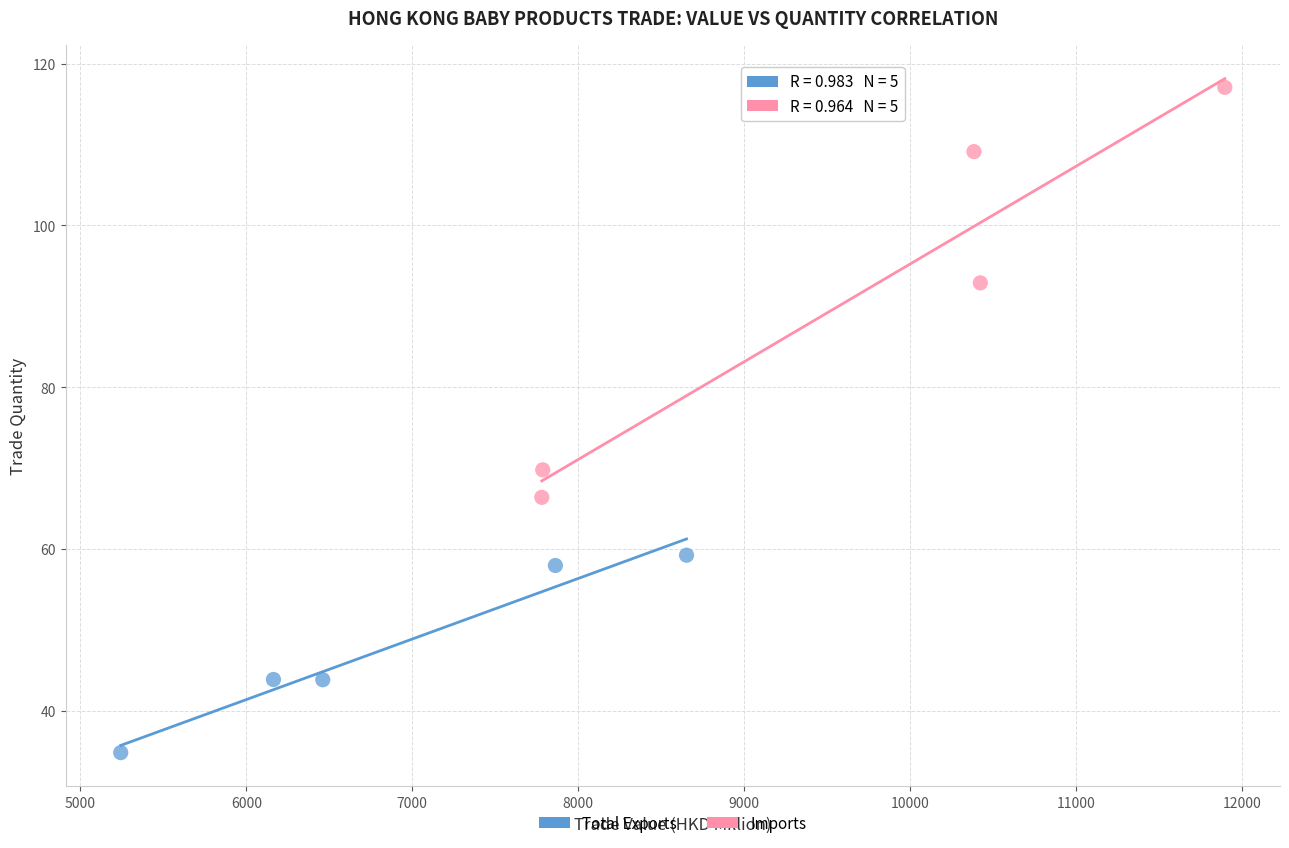

What are all the series names shown in the legend?

Total Exports, Imports